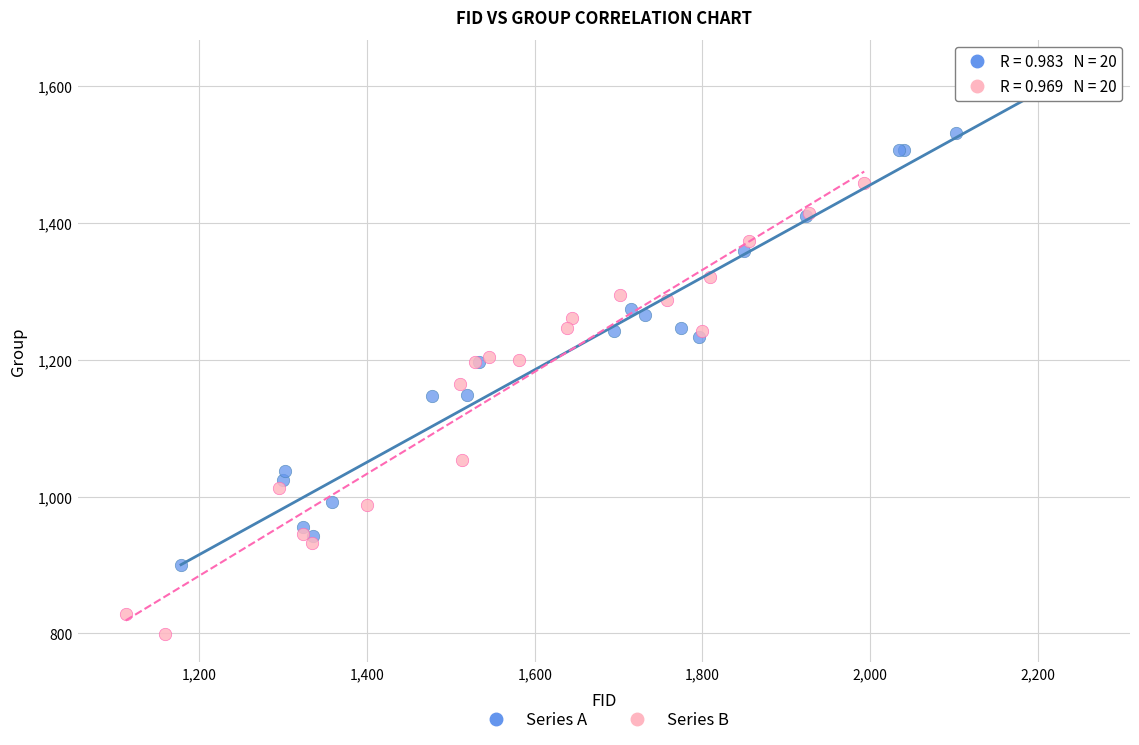

Which series reaches the maximum Y coordinate?

Series A